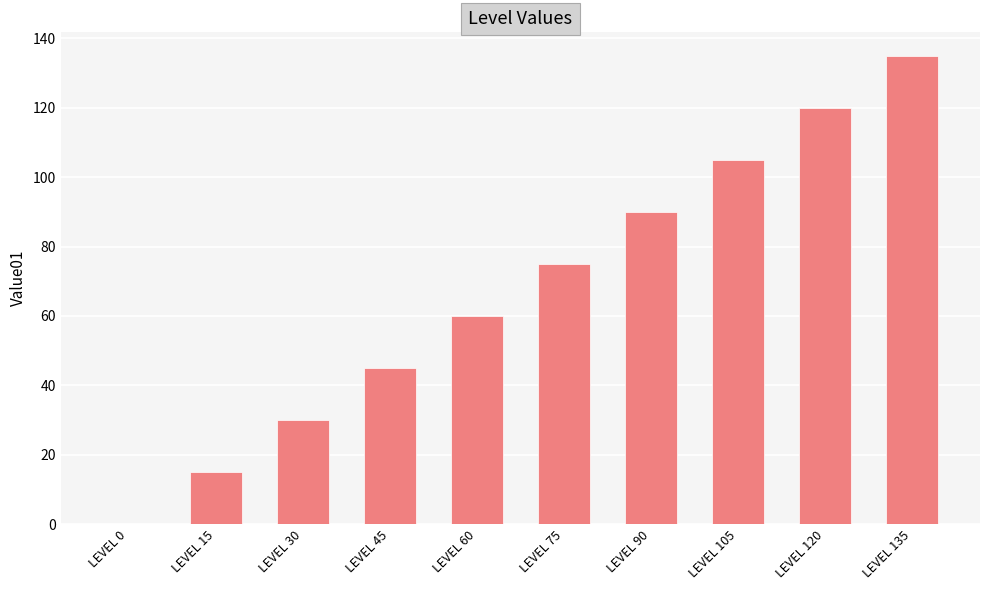

Count the number of data series in this chart.

1